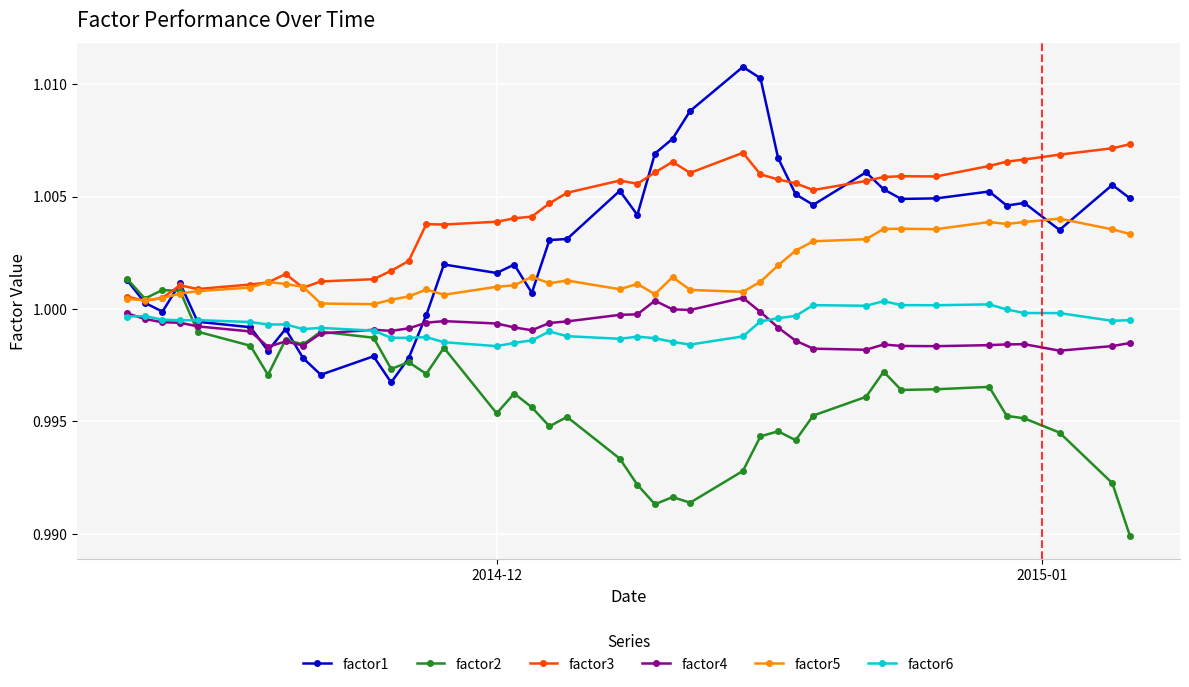

Which series has the widest spread of values?

factor1